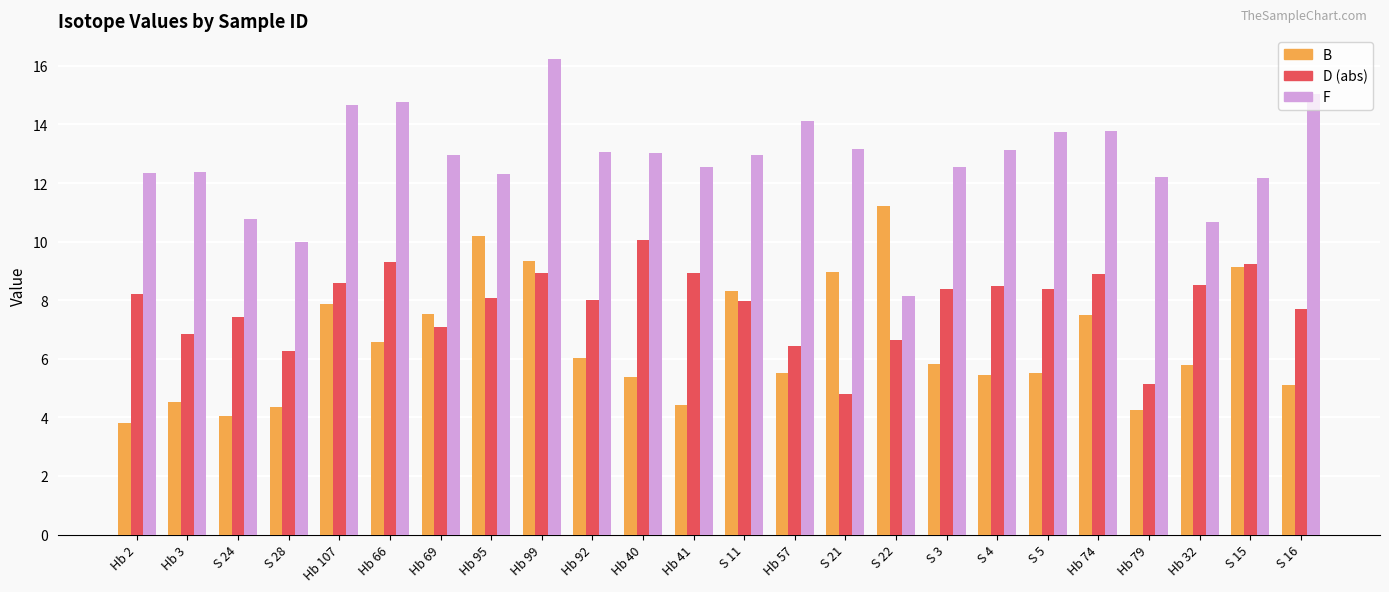

At Hb 32, list the series in order from largest to smallest.

F, D (abs), B